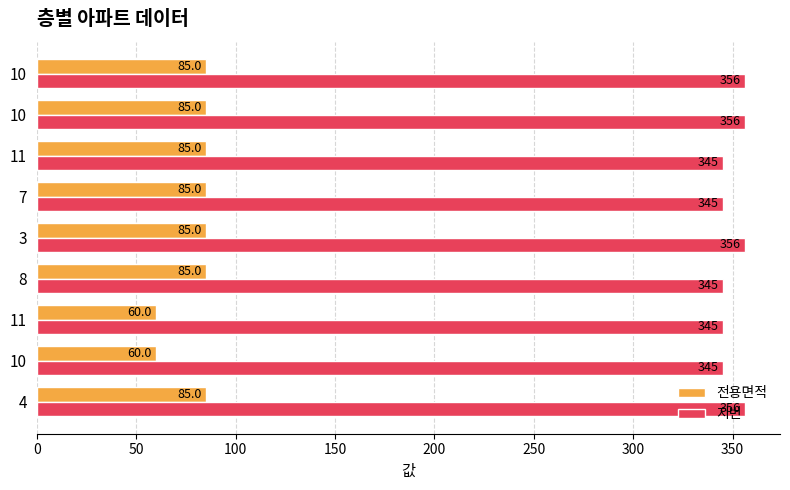

How many categories are shown in the chart?

9